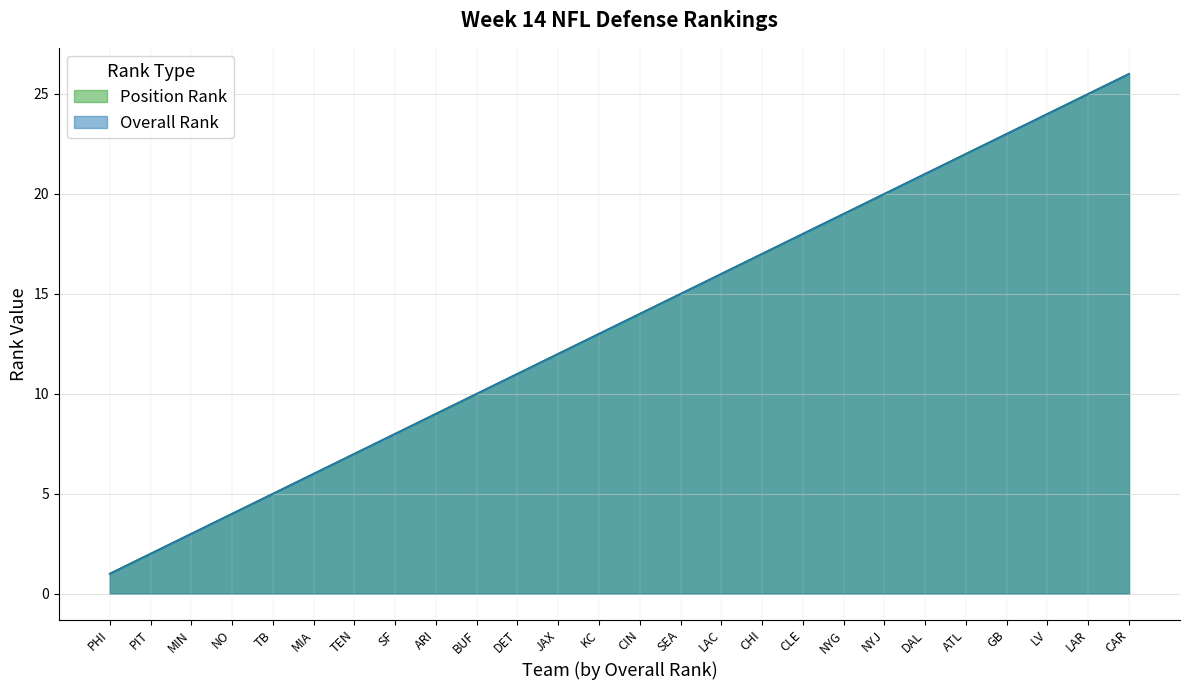

True or false: Position Rank and Overall Rank cross at least once.

False